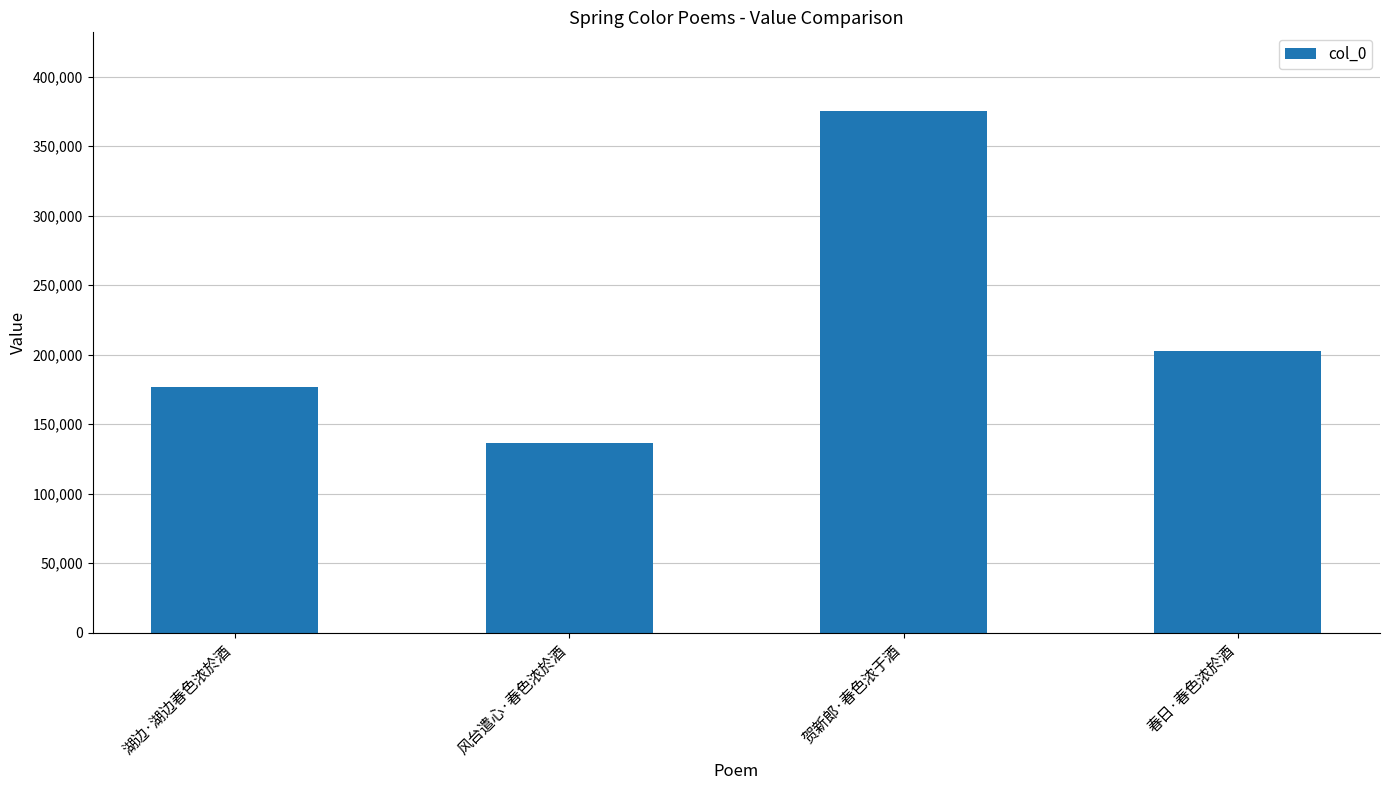

What is the maximum value shown in the chart?

375474